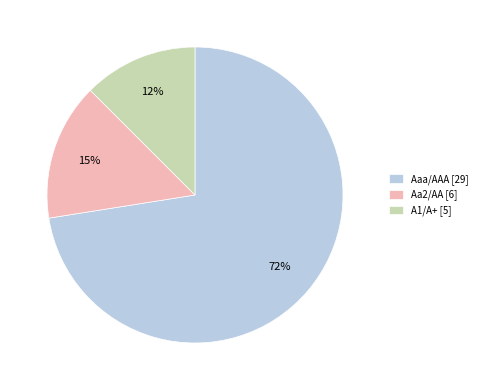

Is the sum of A1/A+ [5] and Aaa/AAA [29] greater than half?

Yes